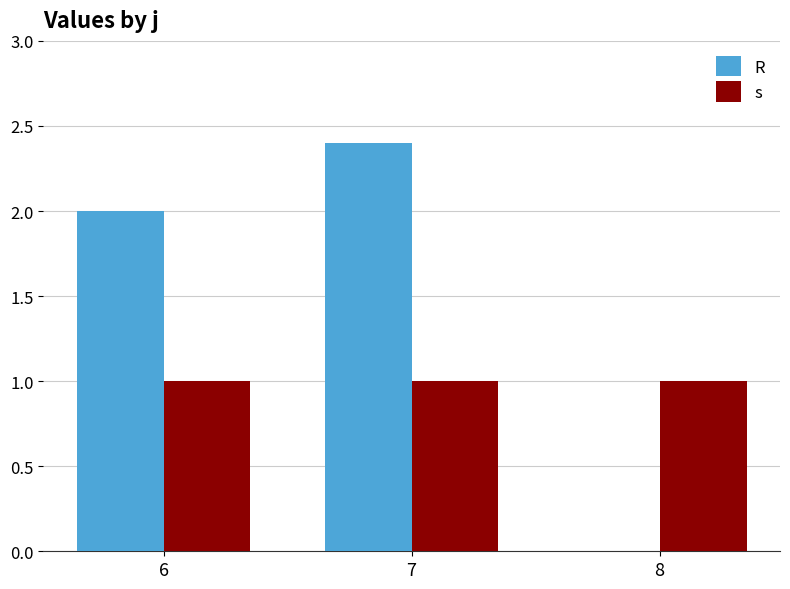

Are the bars horizontal?

No